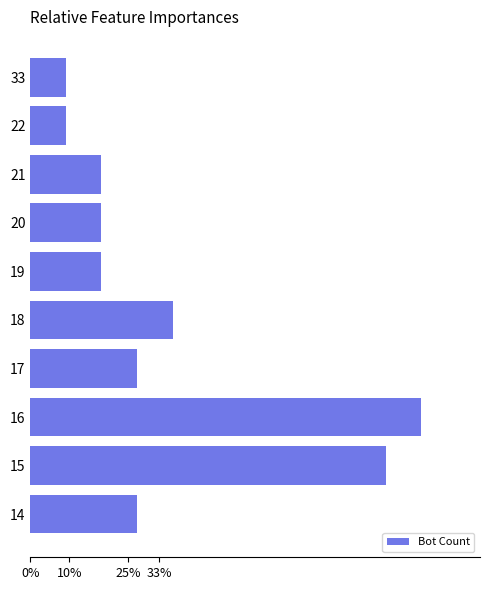

What is the maximum value shown in the chart?

11